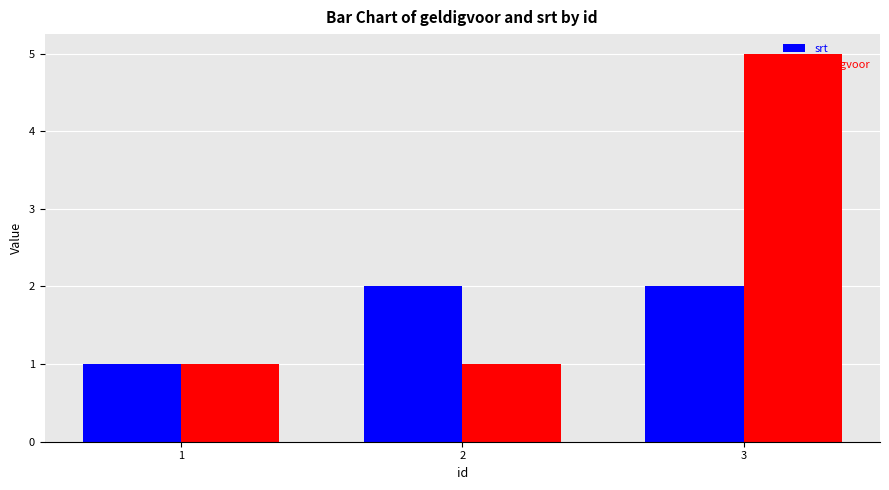

Which series changed the most between 1 and 3?

geldigvoor